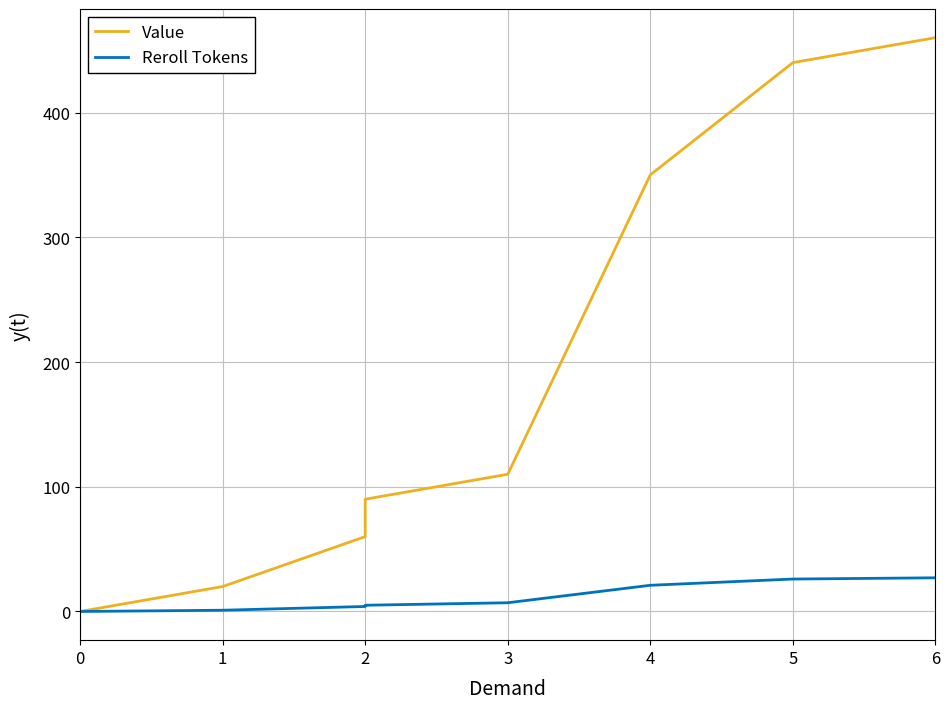

True or false: Reroll Tokens and Value intersect in this chart.

False